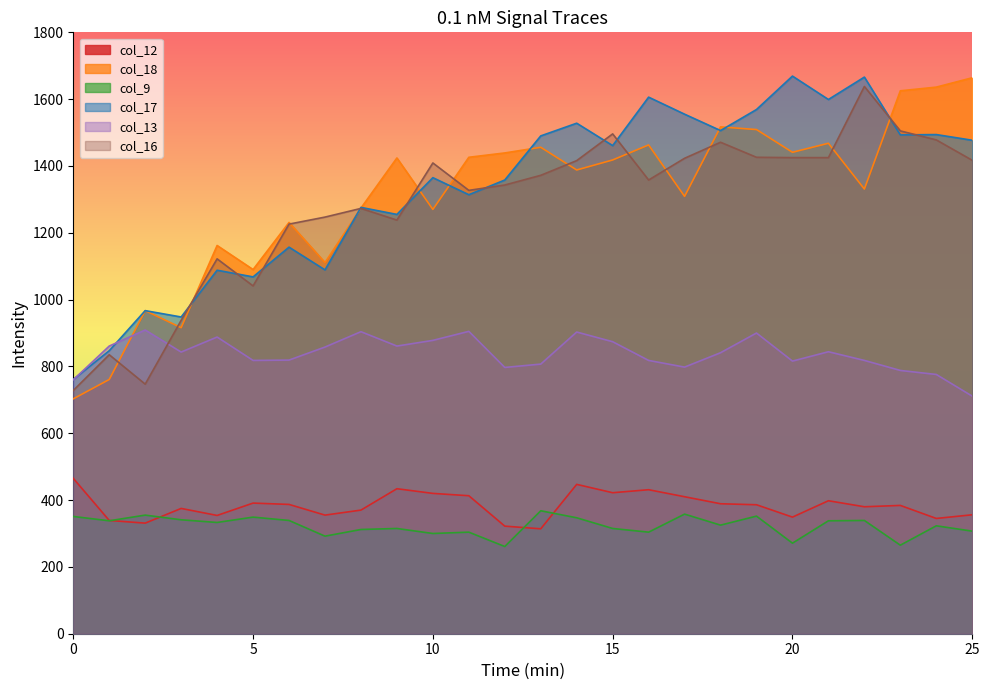

True or false: col_12 and col_18 intersect in this chart.

False